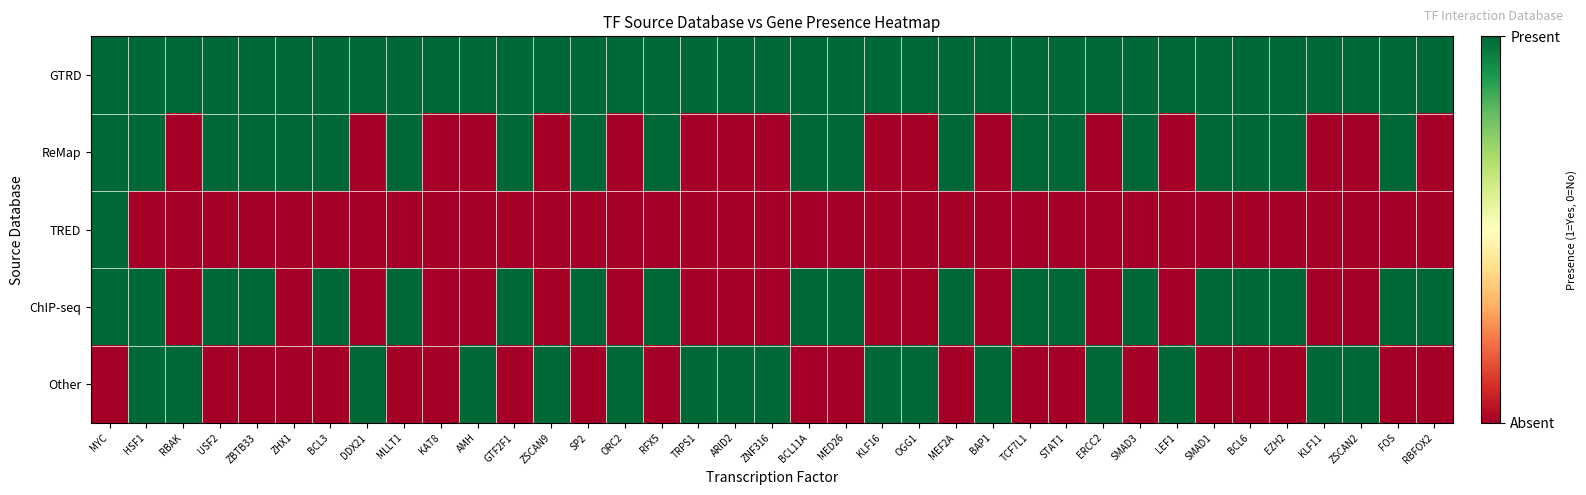

Rank the series at KAT8 from highest to lowest value.

GTRD, ReMap, TRED, ChIP-seq, Other